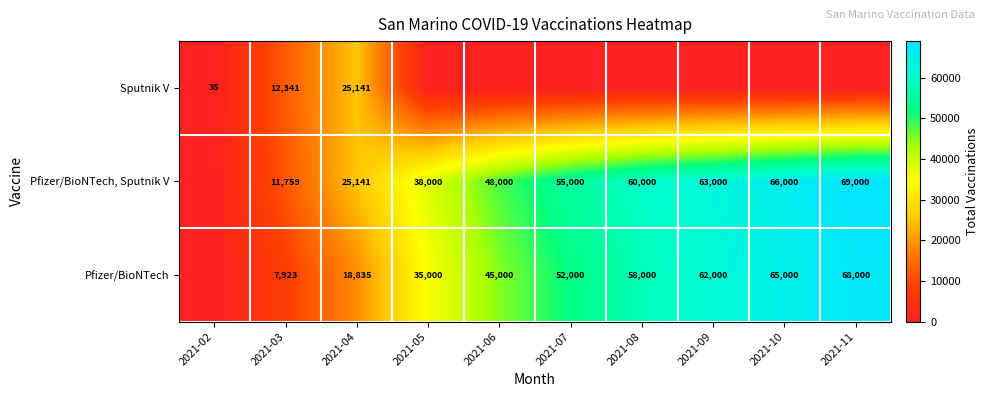

Is it true that Pfizer/BioNTech equals 68000 at 2021-11?

True